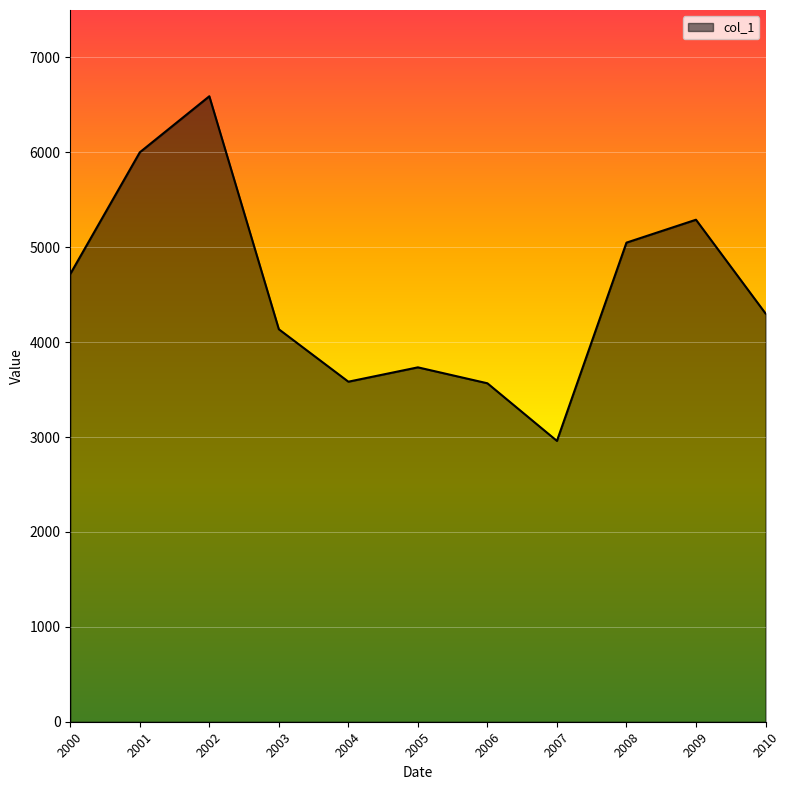

Where is the first local maximum?

2002